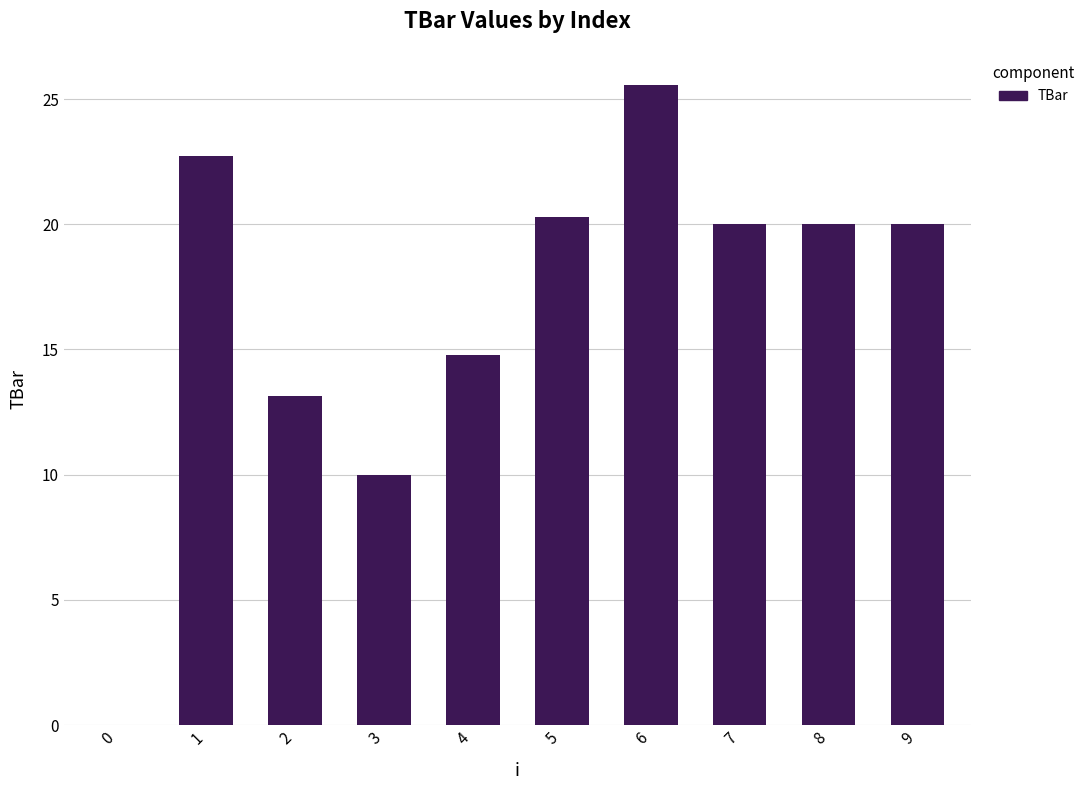

Reading left to right, extract all data points from this chart.

0=0.0	1=22.7	2=13.2	3=10.0	4=14.8	5=20.3	6=25.6	7=20.0	8=20.0	9=20.0